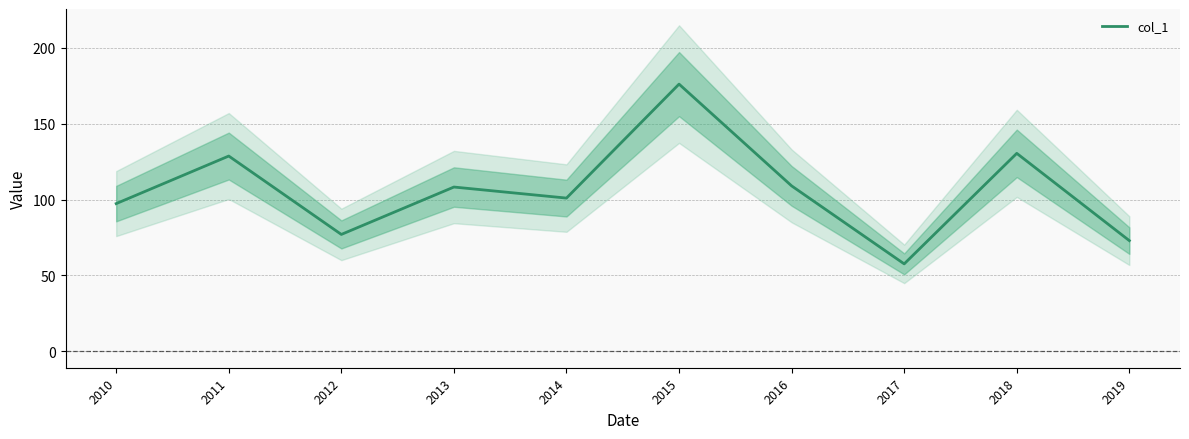

What is the sum of the values at 2012 and 2014?

178.0